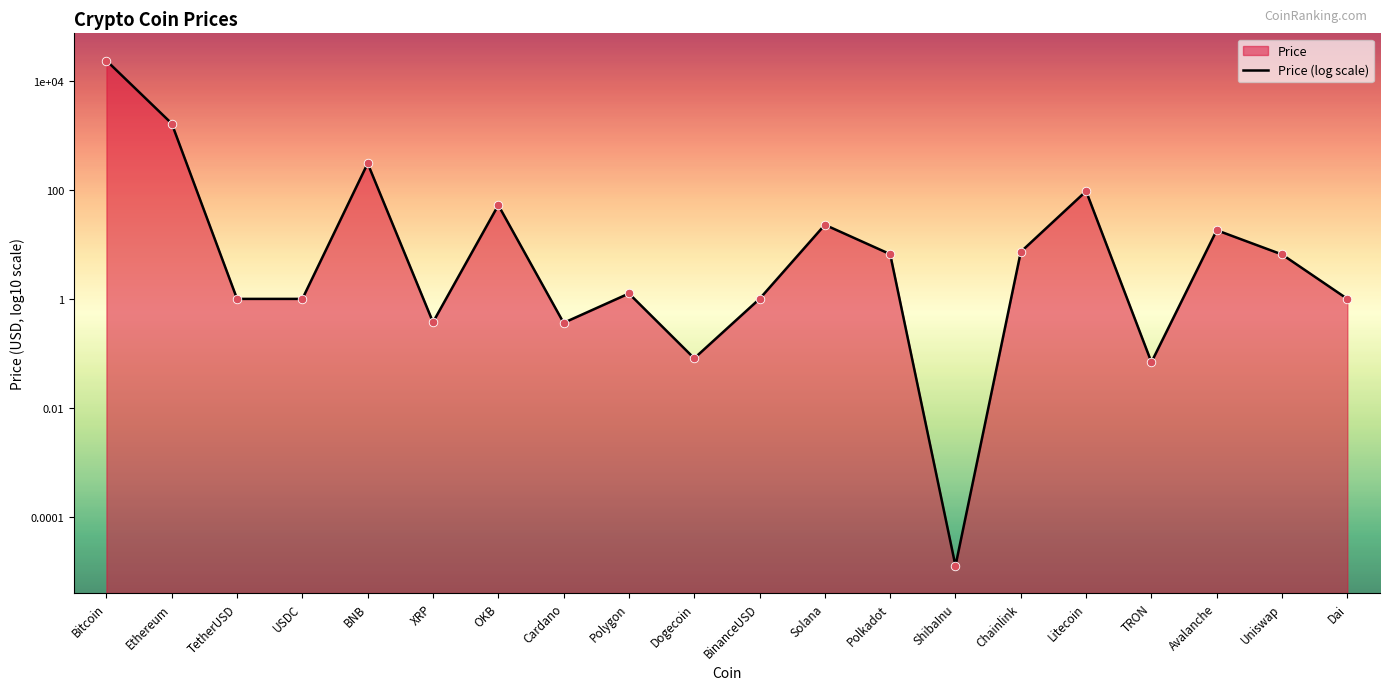

Between Dogecoin and ShibaInu, which is larger?

Dogecoin